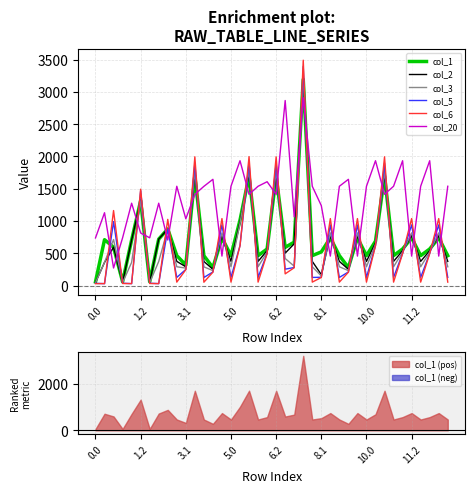

What is the average value of the col_2 series?

696.6